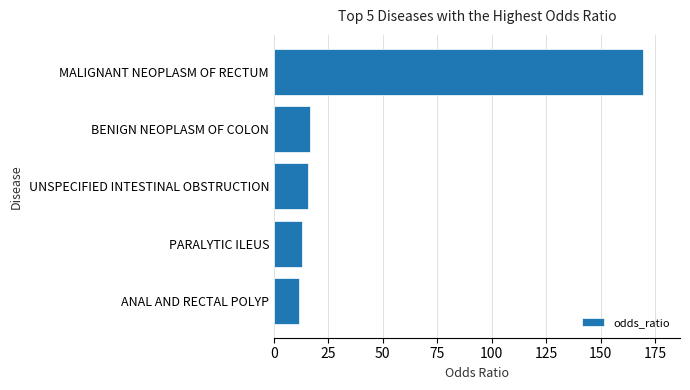

Approximately how many times larger is the value at MALIGNANT NEOPLASM OF RECTUM compared to PARALYTIC ILEUS?

13.0